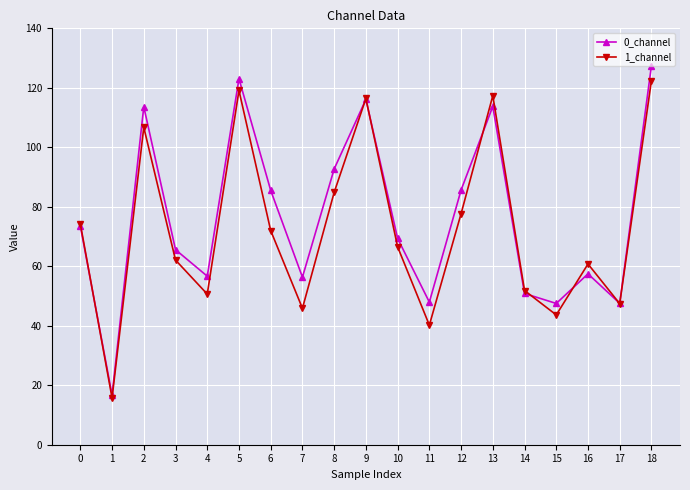

The 0_channel series shows 92.7 at 8. True or false?

True